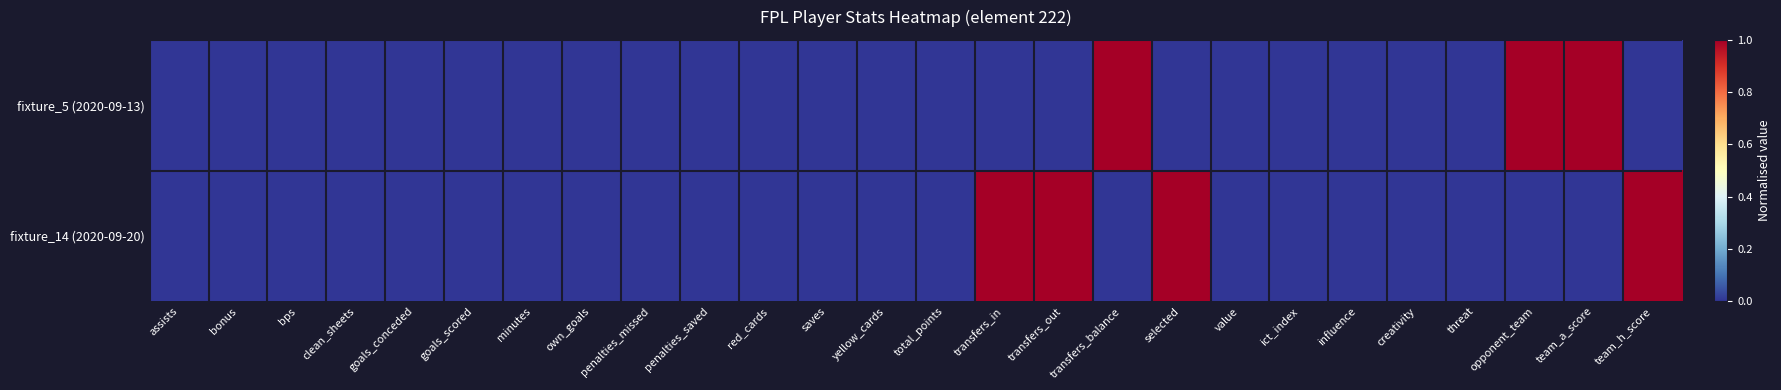

How many categories are shown in the chart?

26